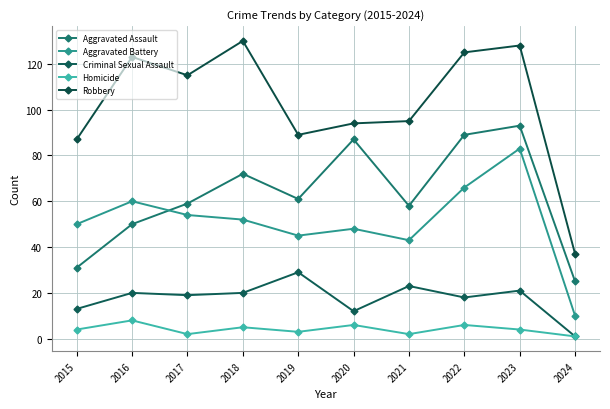

What is the value of the Aggravated Assault point at the 2nd from the left?

50